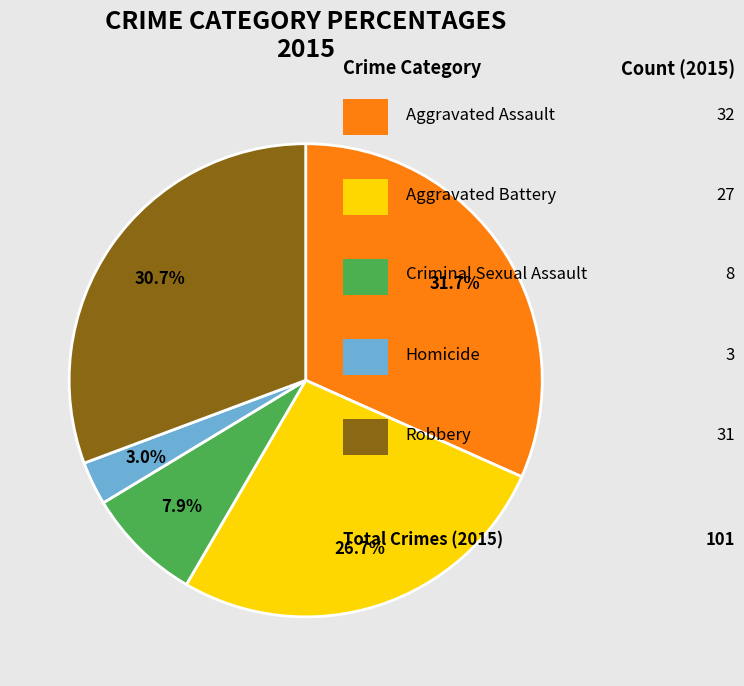

How many slices are in this pie chart?

5